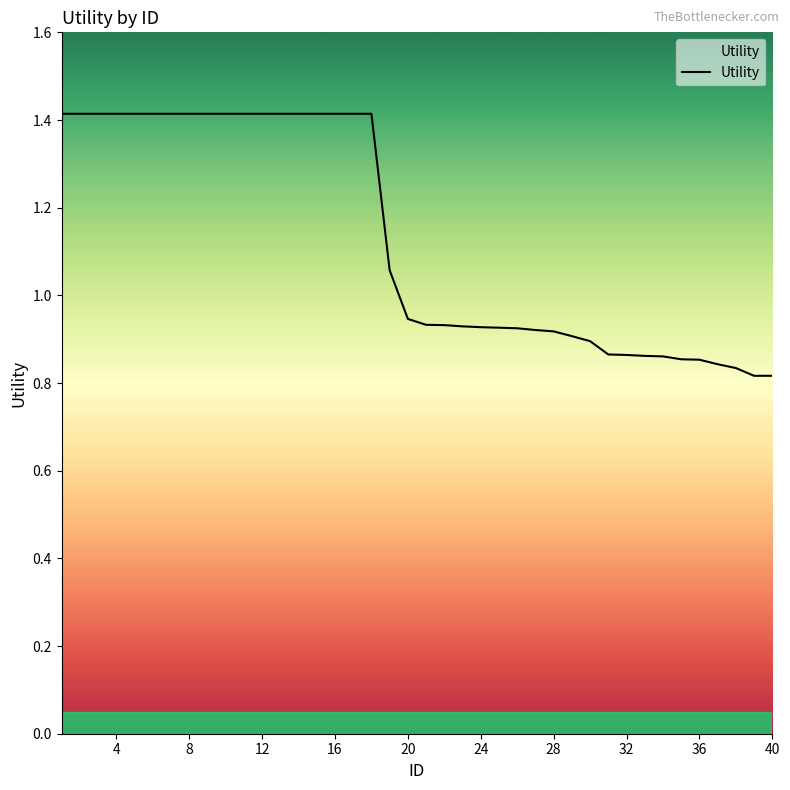

What is the maximum value shown in the chart?

1.4